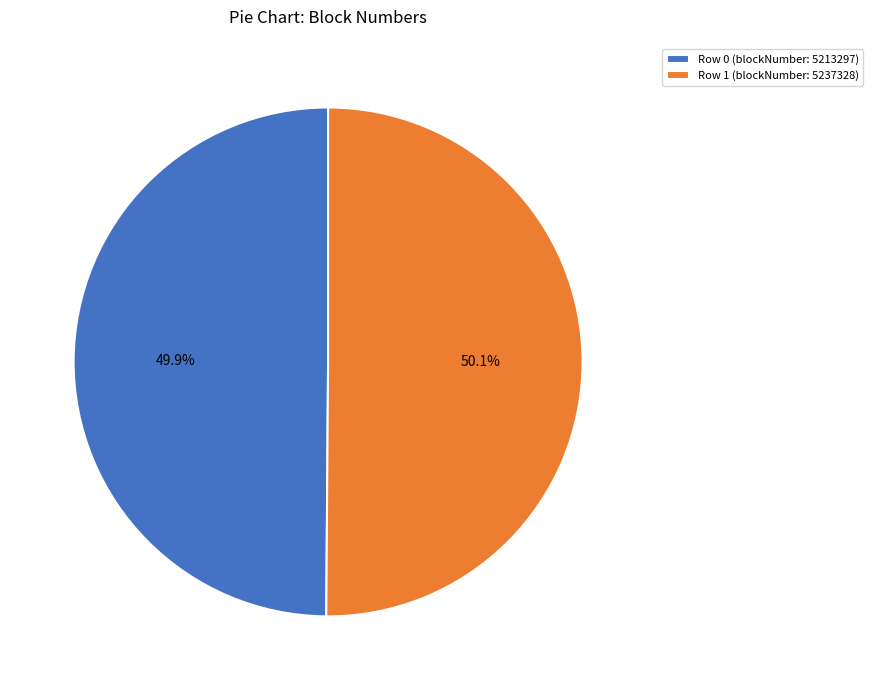

Is there a majority slice in this chart?

Yes